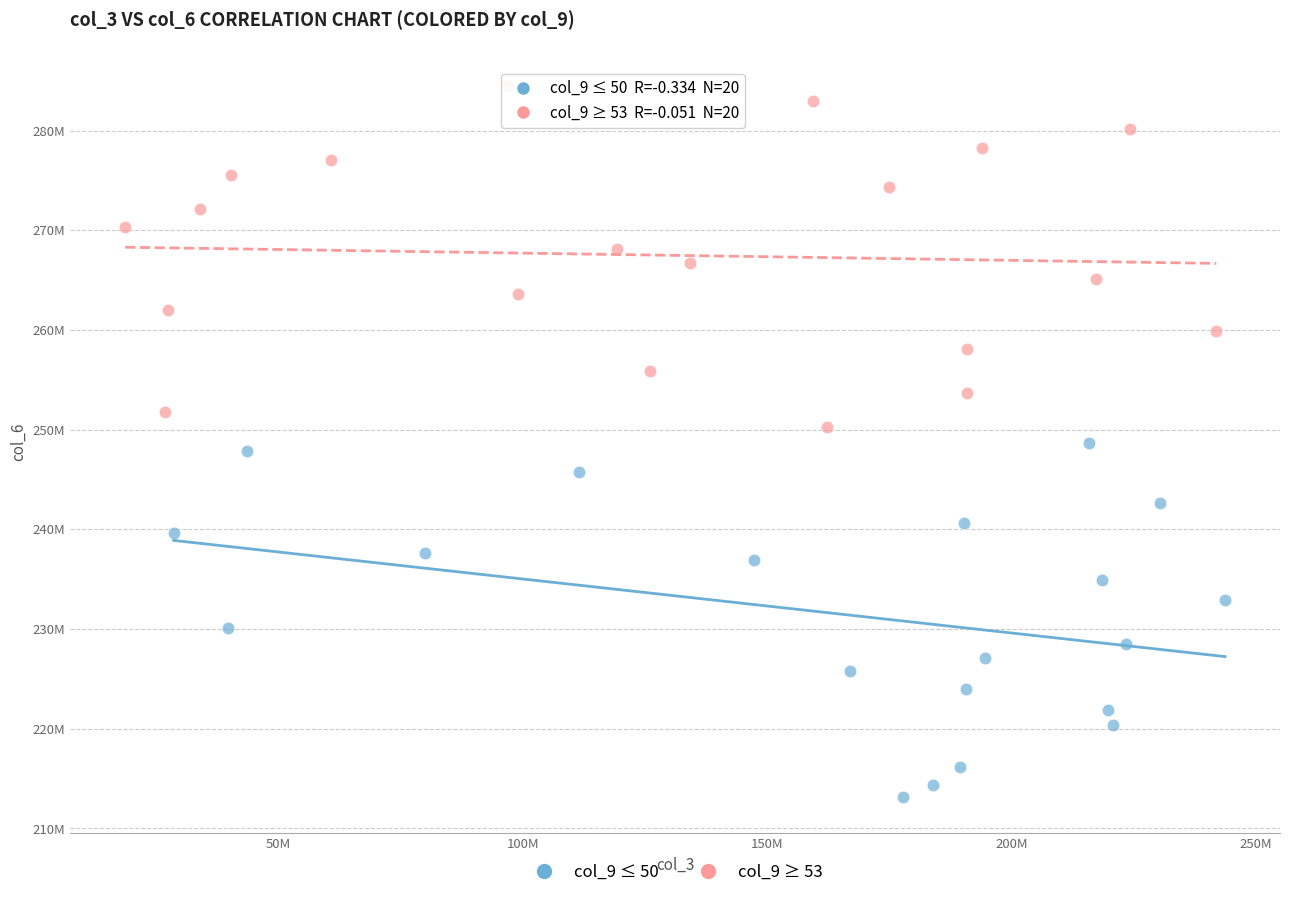

Which series contains the lowest Y value?

col_9 ≤ 50